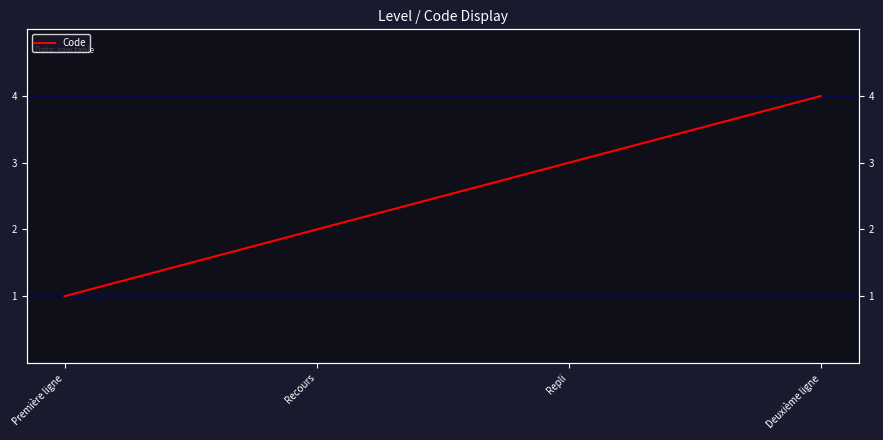

List the labels in order of value, largest first.

Deuxième ligne, Repli, Recours, Première ligne